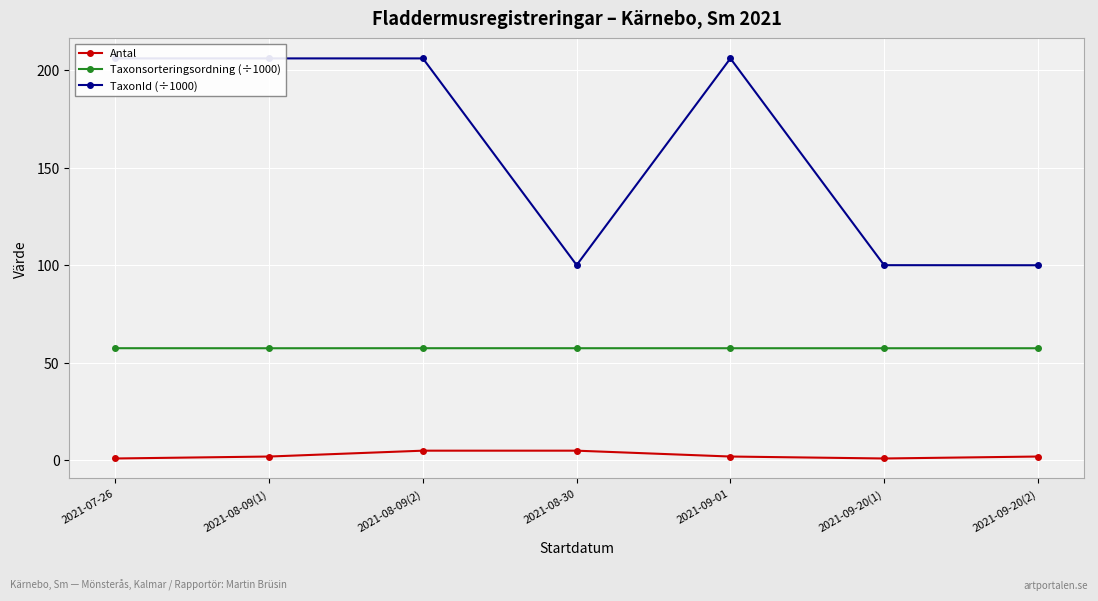

True or false: Antal and Taxonsorteringsordning (÷1000) cross at least once.

False